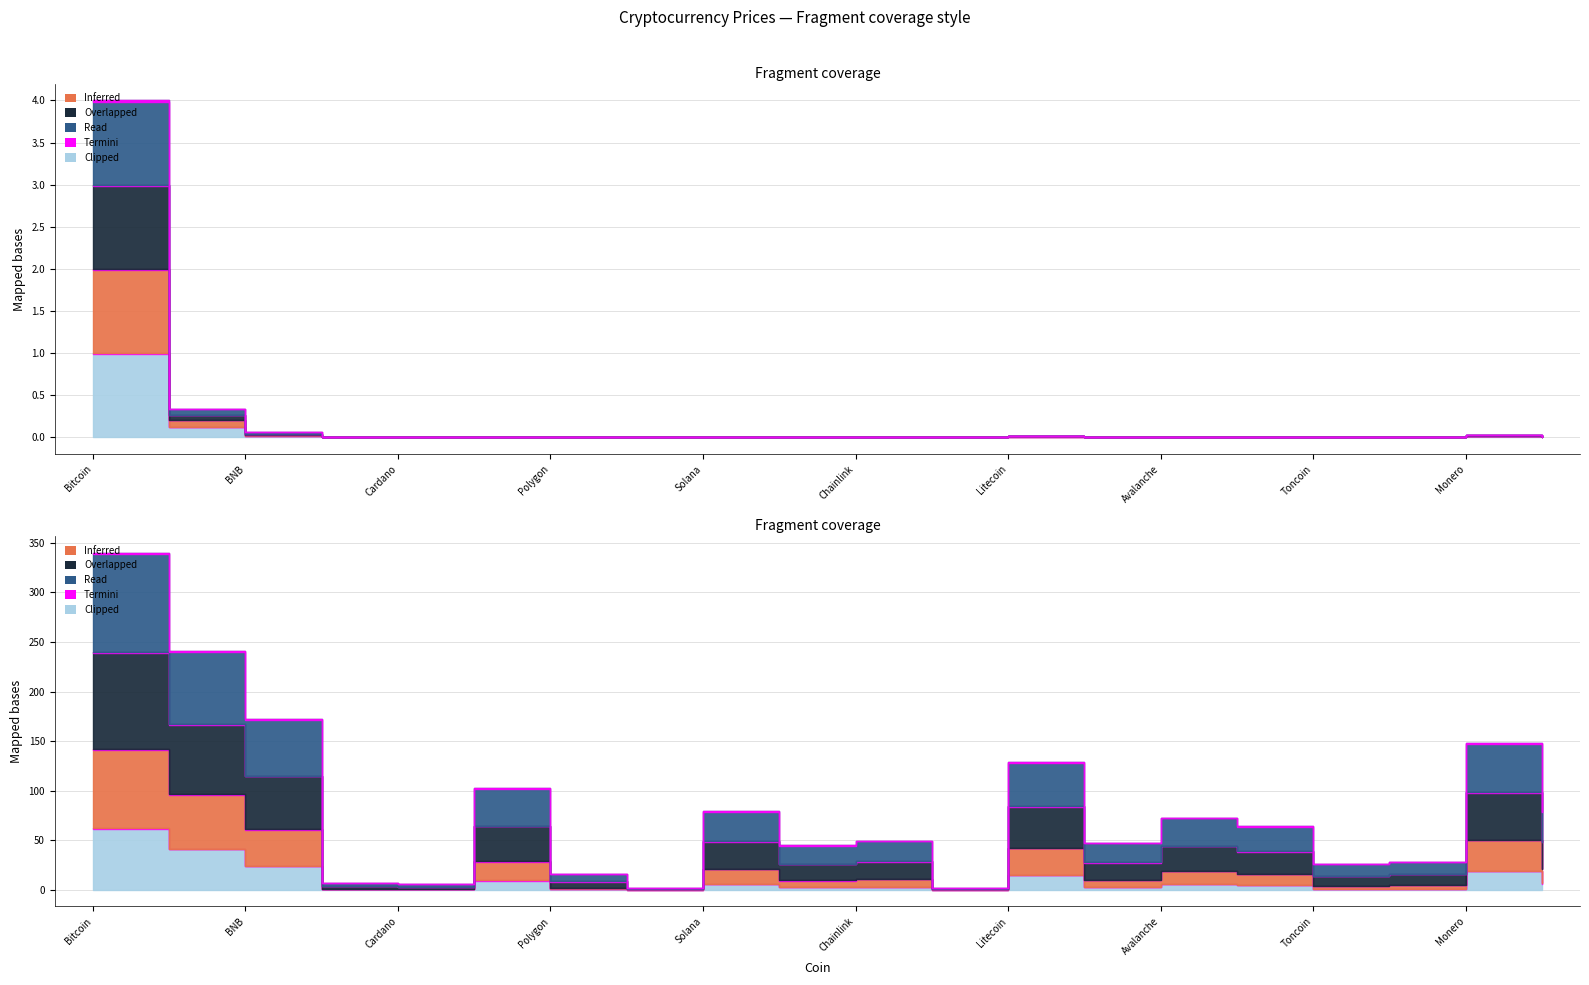

What is the label of the 16th point from the right?

Cardano